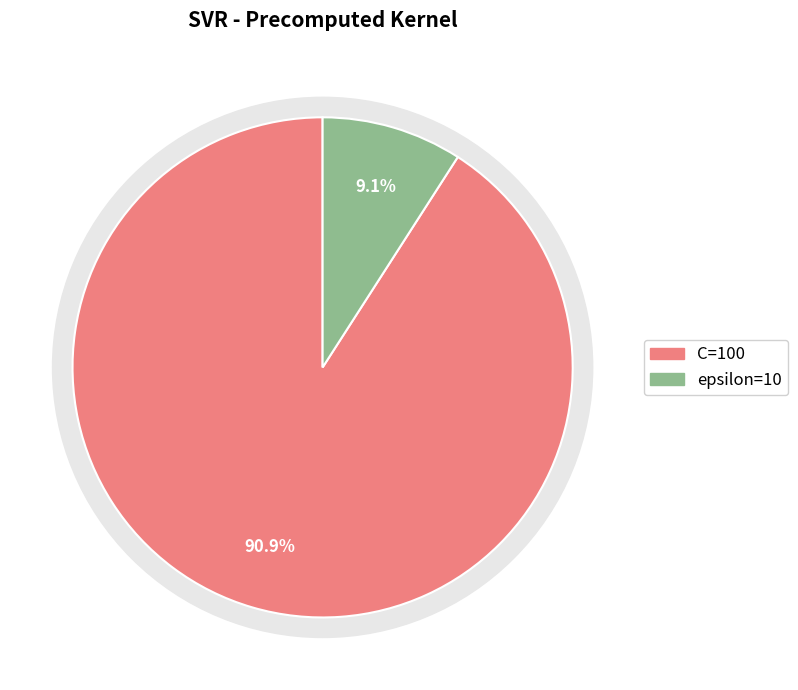

Which slice is the largest?

C